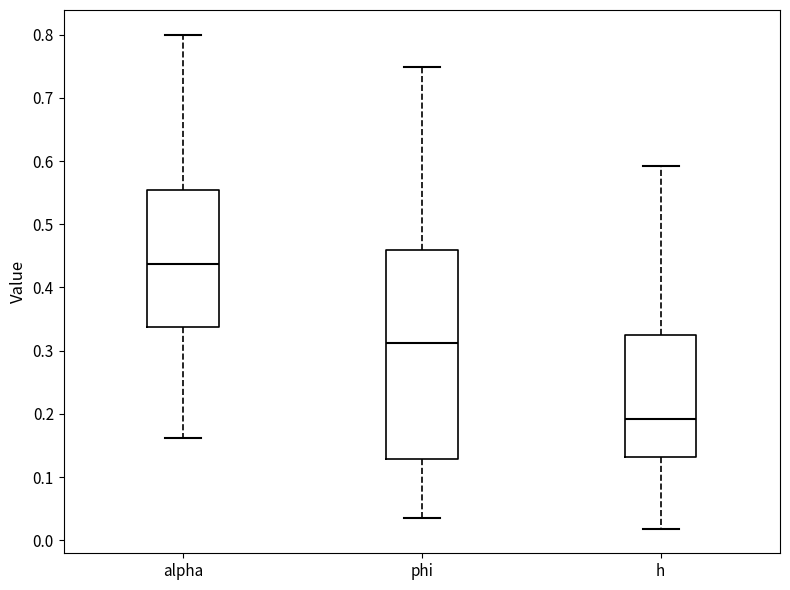

Reading left to right, read every box against the y-axis: the position of its median line, the range the box covers, and the ends of its whiskers. The values are not printed on the chart, so give them approximately, as read against the axis.

alpha: median 0.44, box 0.34 to 0.55, whiskers 0.16 to 0.80
phi: median 0.31, box 0.13 to 0.46, whiskers 0.03 to 0.75
h: median 0.19, box 0.13 to 0.32, whiskers 0.02 to 0.59